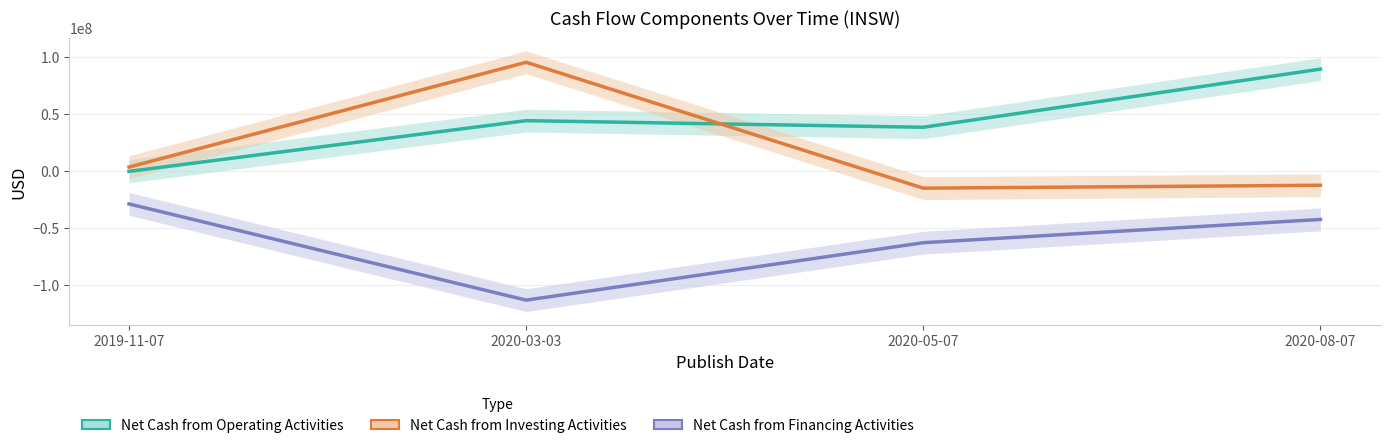

The Net Cash from Investing Activities series shows 95375000 at 2020-03-03. True or false?

True